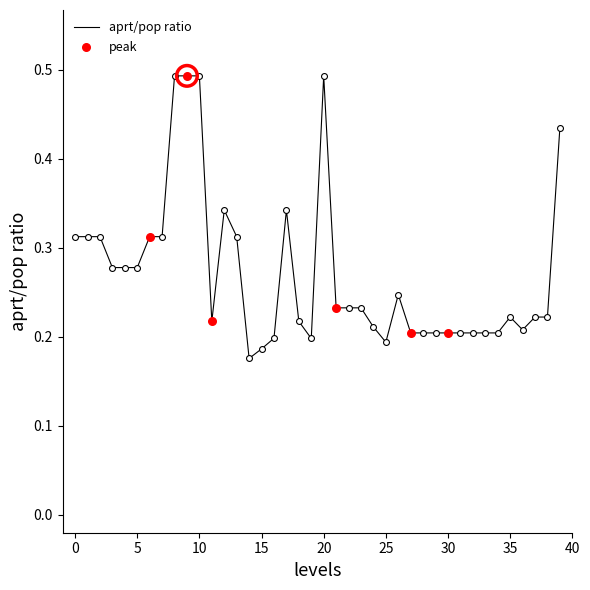

Is this an area chart (filled region under the line)?

No